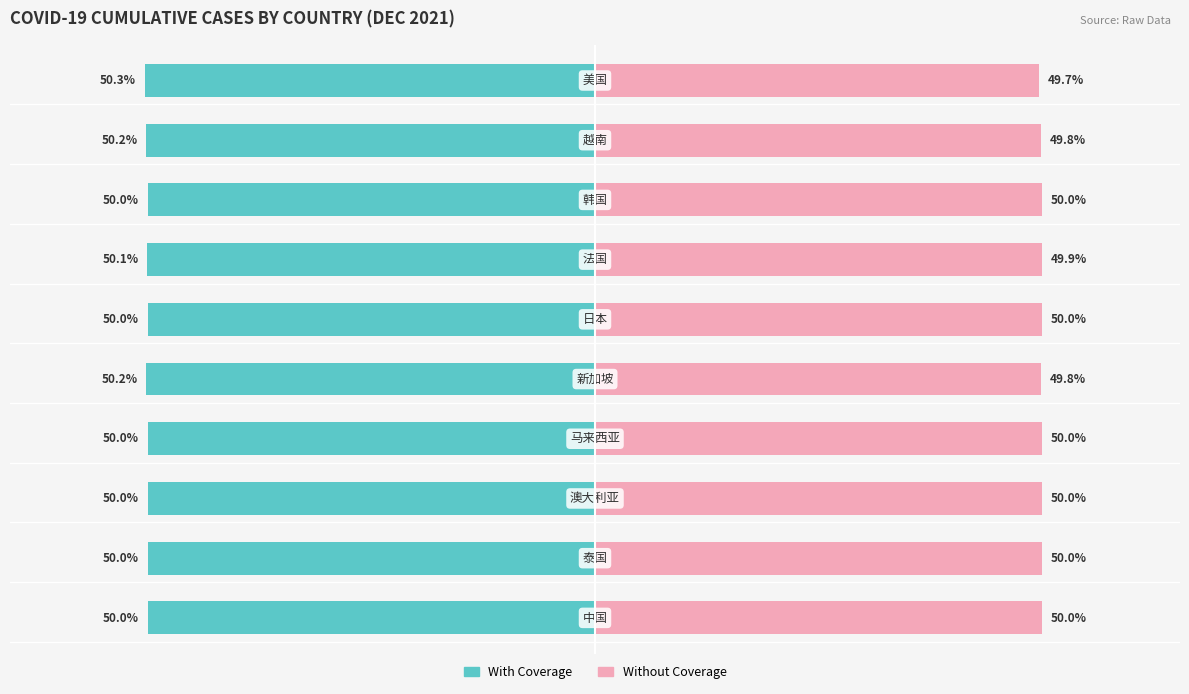

Which series changed the most between 2 and 3?

With Coverage